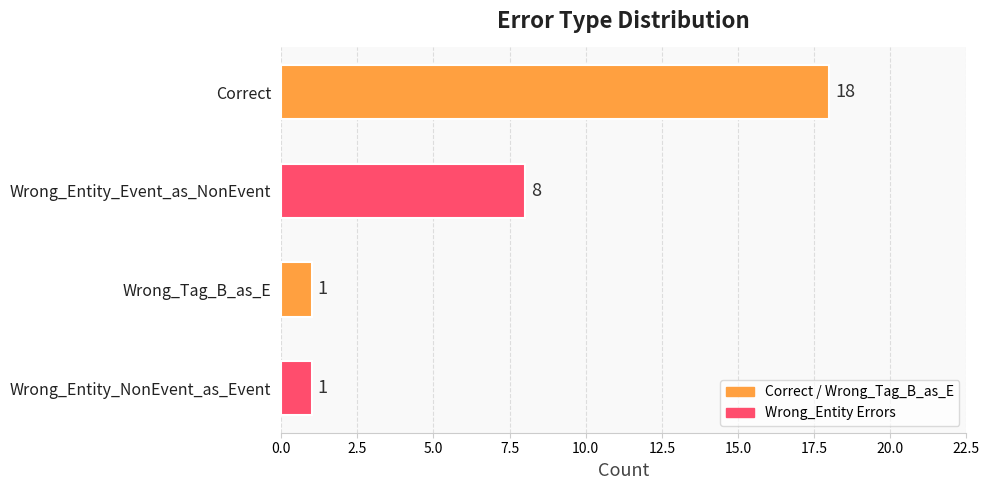

Approximately how many times larger is the value at Wrong_Tag_B_as_E compared to Wrong_Entity_NonEvent_as_Event?

1.0